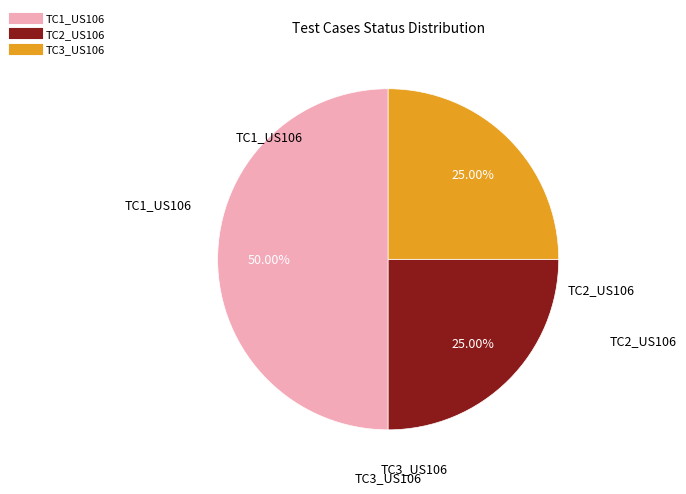

Is it true that TC3_US106 is 25% of the pie?

True